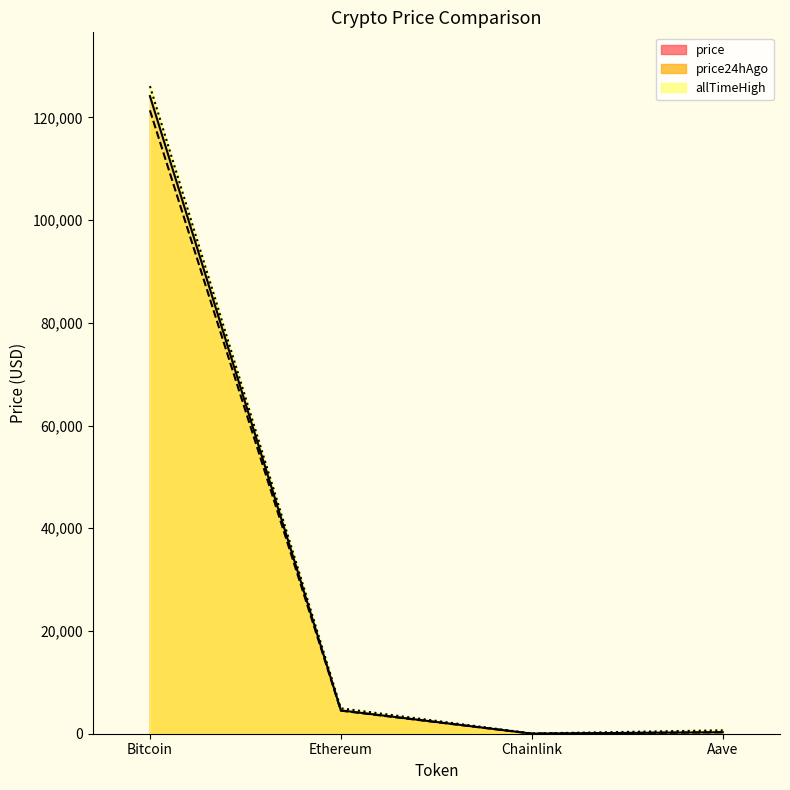

Reading left to right, list all the values displayed in this chart.

price: 124145.0	4542.9	22.5	285.6
price24hAgo: 121366.0	4485.2	22.0	279.9
allTimeHigh: 126080.0	4946.1	52.7	661.7